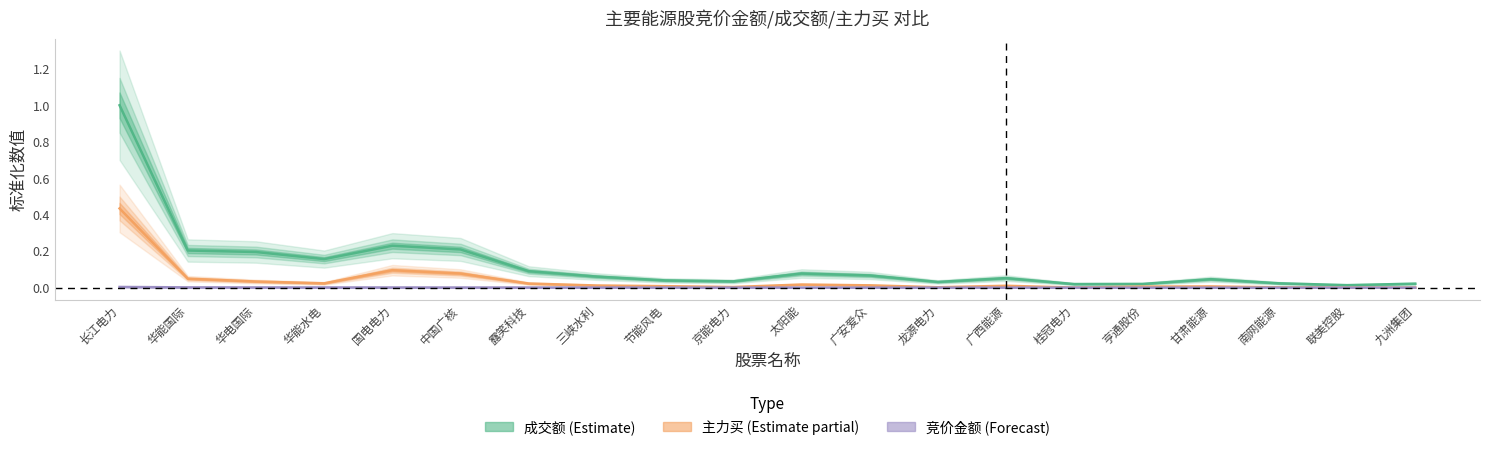

At 桂冠电力, list the series in order from smallest to largest.

竞价金额 (Forecast), 主力买 (Estimate partial), 成交额 (Estimate)